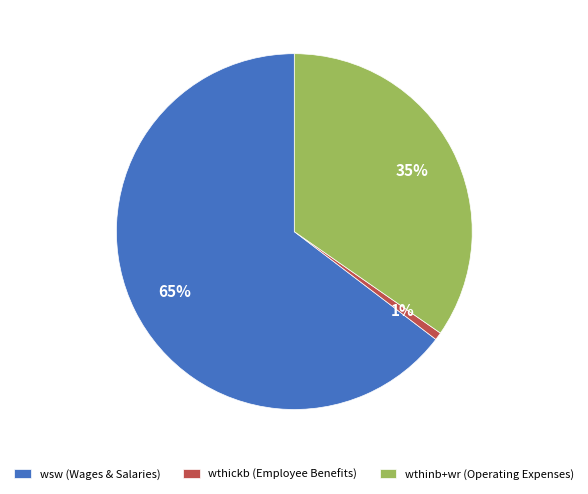

Is it true that wthickb (Employee Benefits) is 12% of the pie?

False